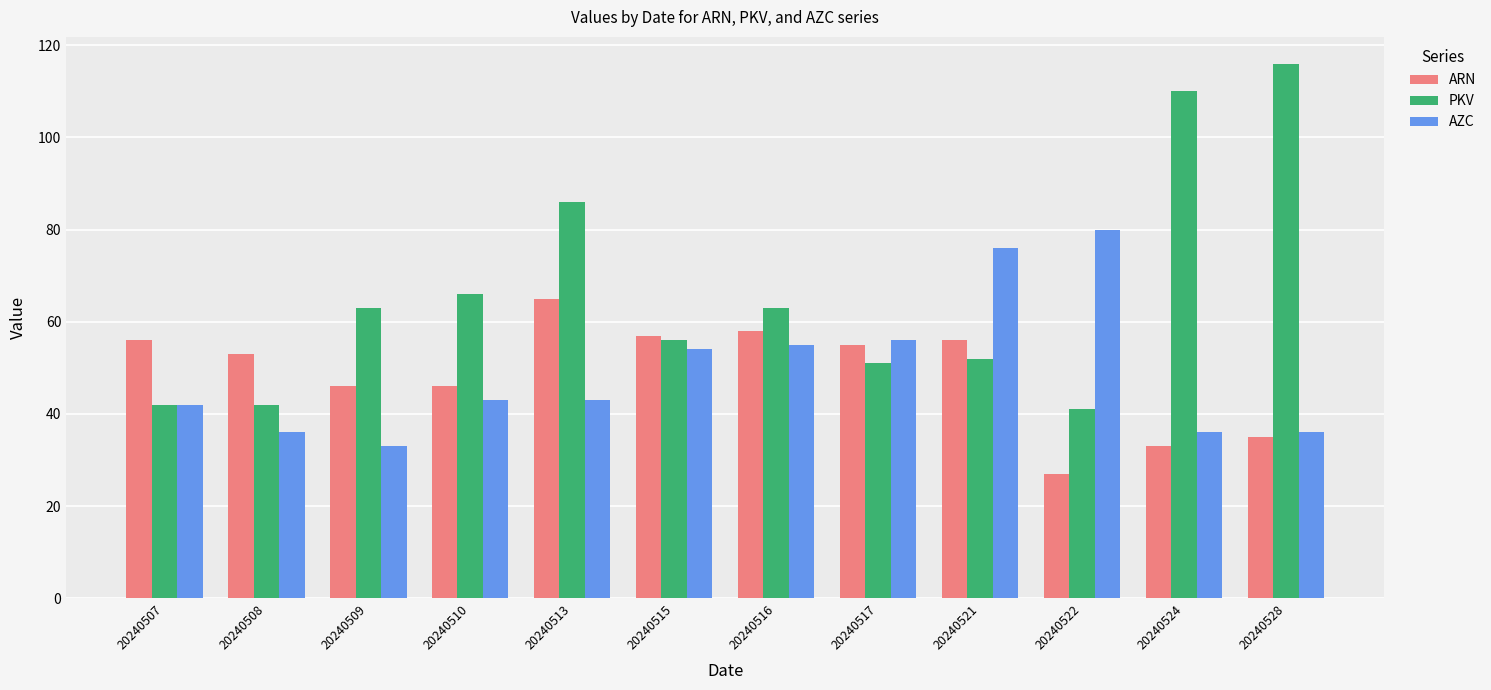

Where is AZC nearest to the value 56?

20240517